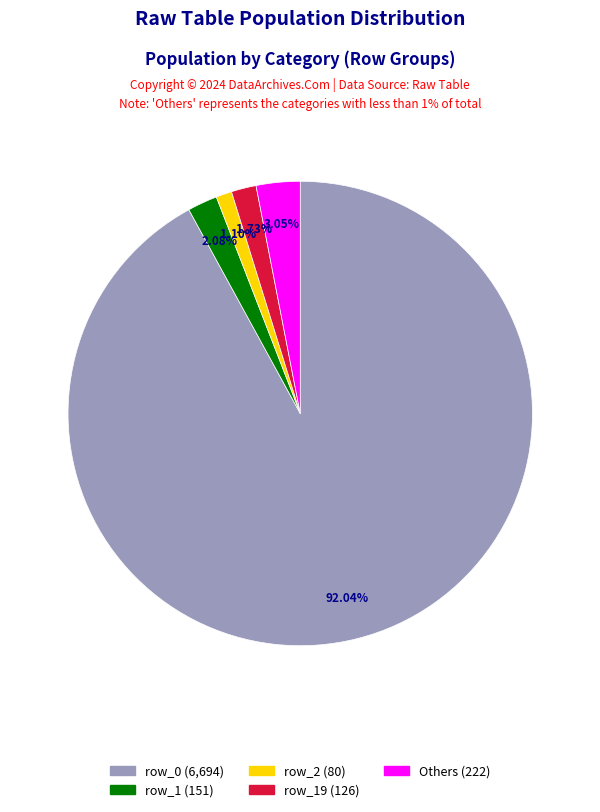

Combined, do row_2 (80) and row_1 (151) account for over 50%?

No